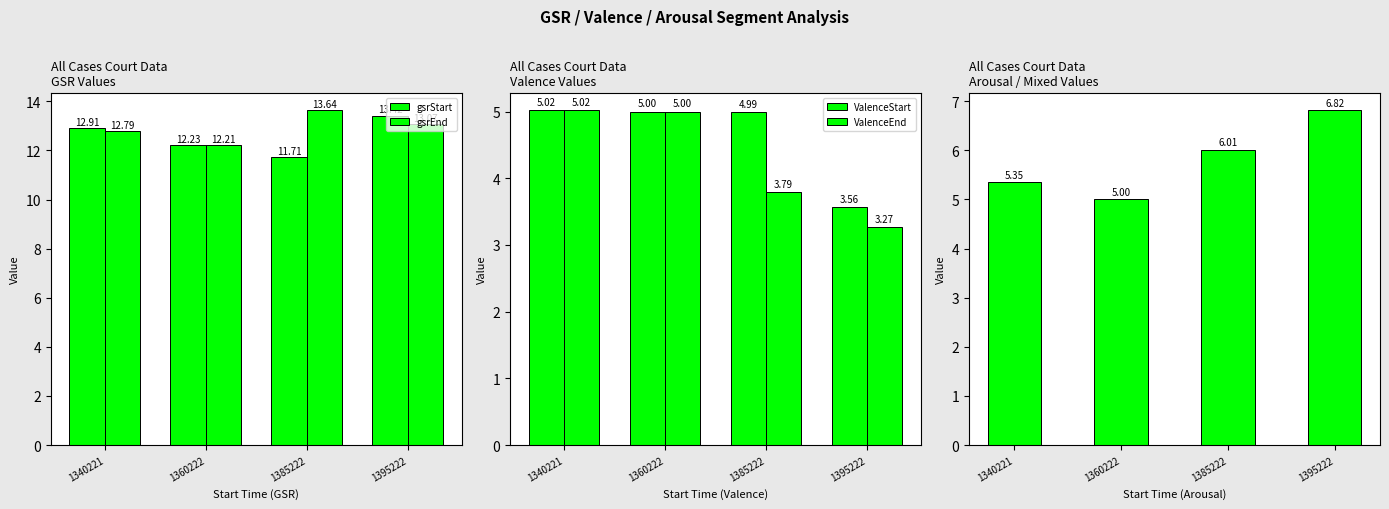

How many values in the gsrStart series are below 12?

1